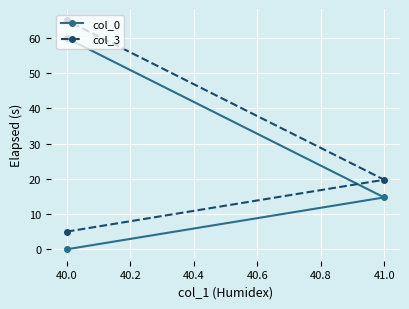

Rank the series by their maximum value, from highest to lowest.

col_3, col_0